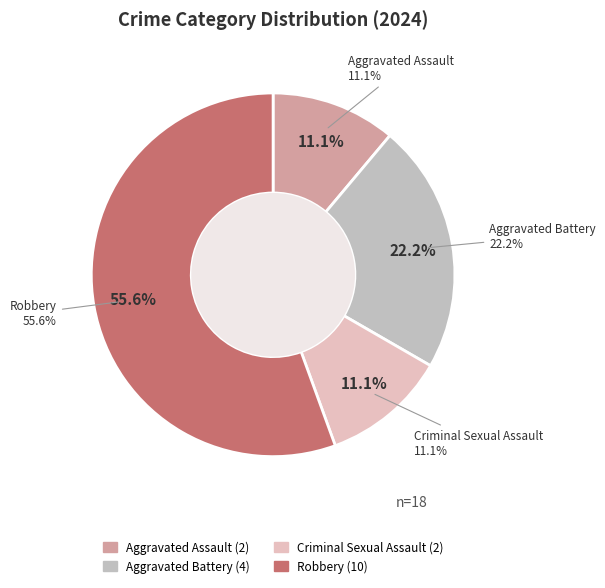

Is it true that Criminal Sexual Assault is 23% of the pie?

False